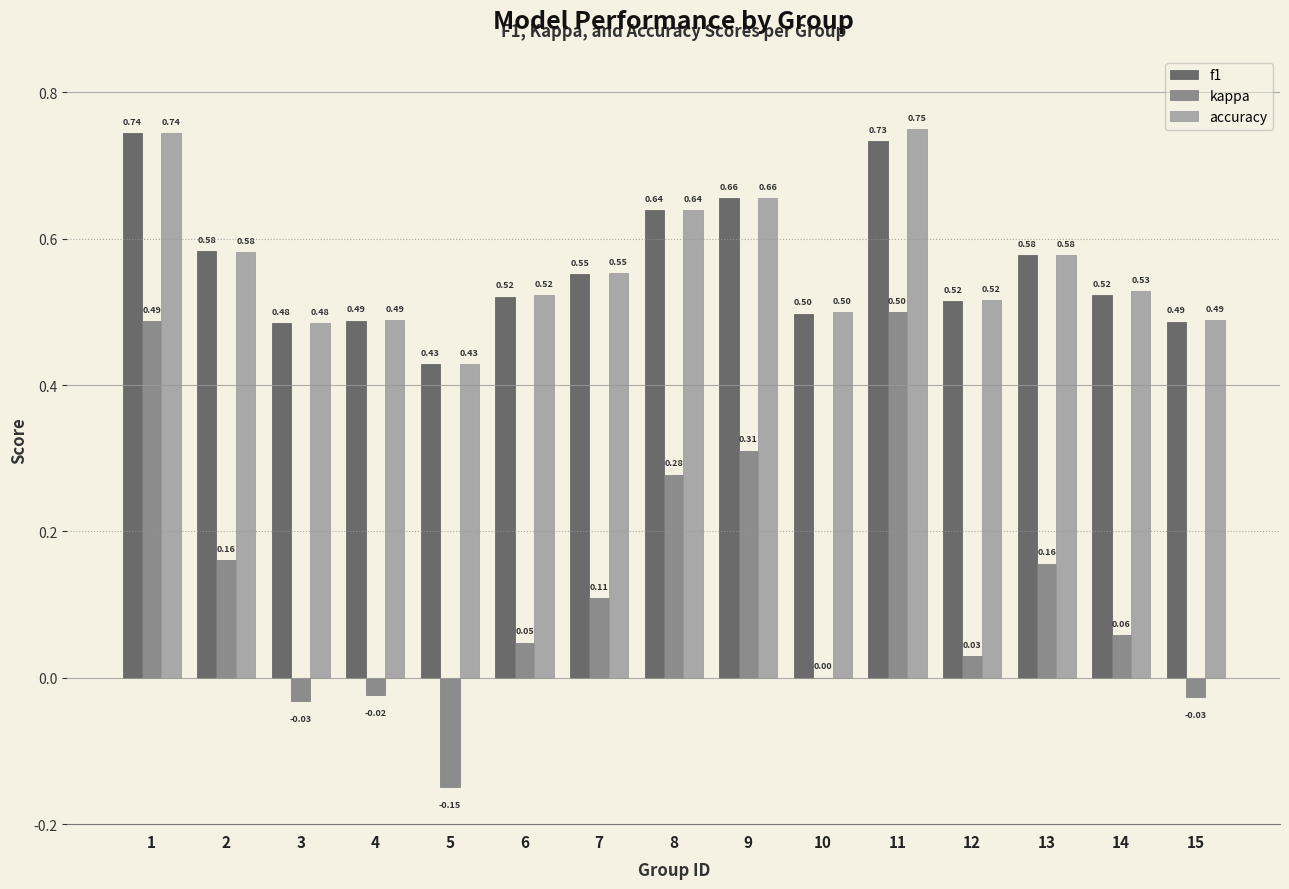

What is the sum of the f1 values at 6 and 1?

1.3